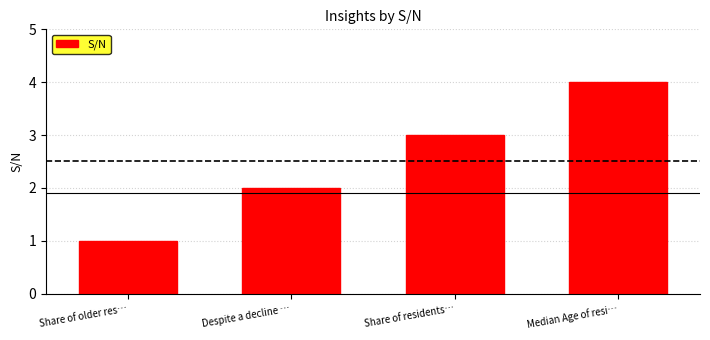

Does the chart contain any negative values?

No